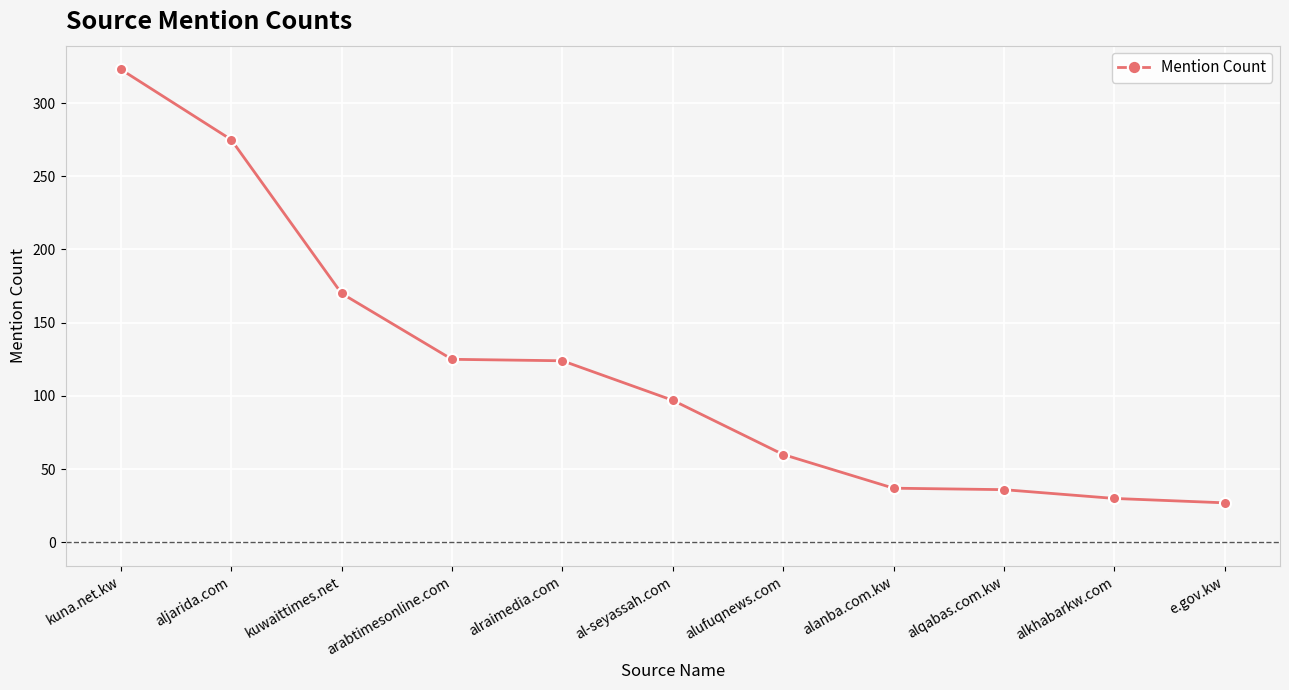

What is the maximum value shown in the chart?

323